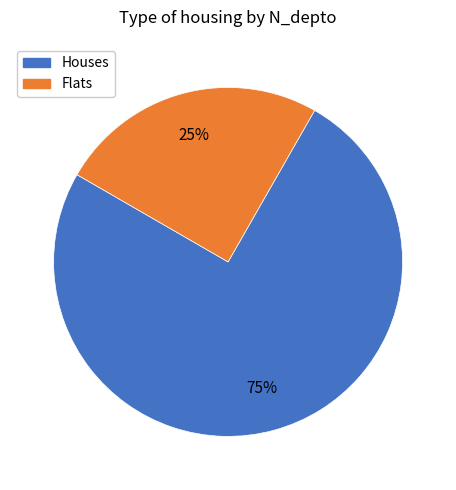

Is there a majority slice in this chart?

Yes